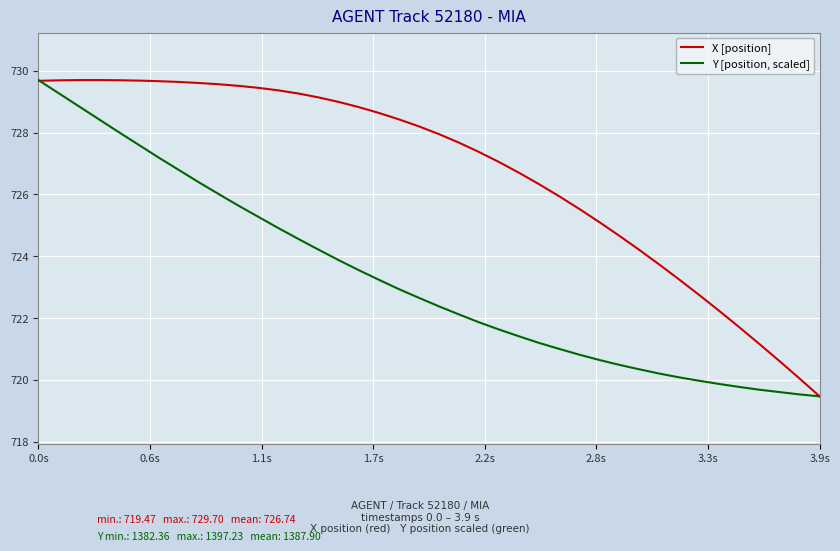

Which series has the largest total across all categories?

X [position]